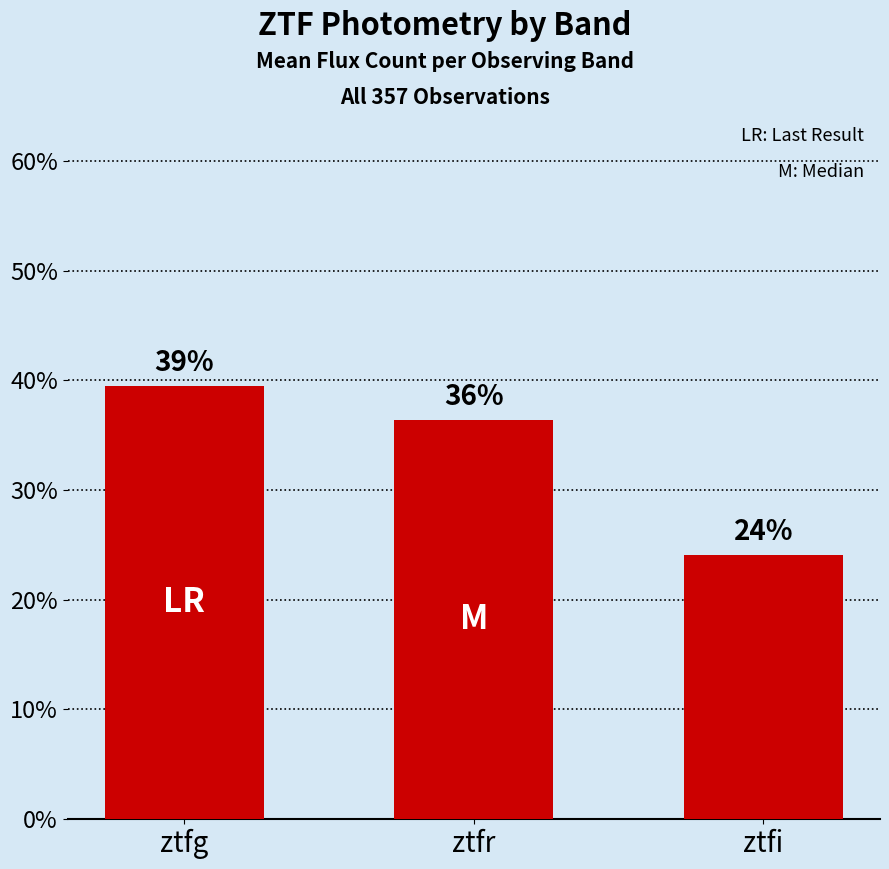

True or false: the data shows 15.4 at ztfg.

False